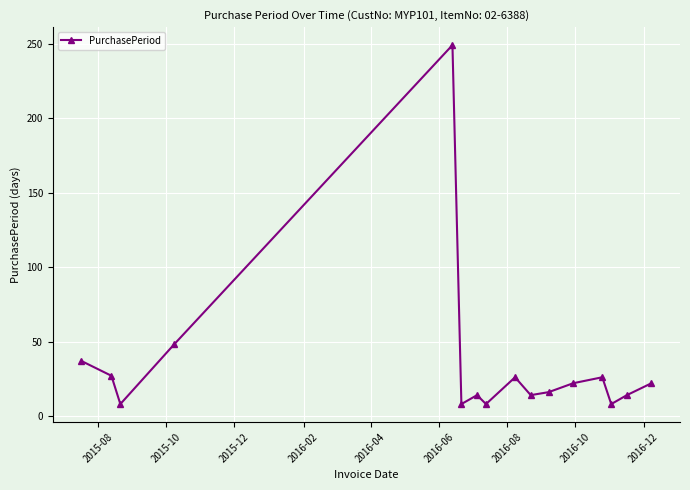

What is the value of the 13th point from the left?

26